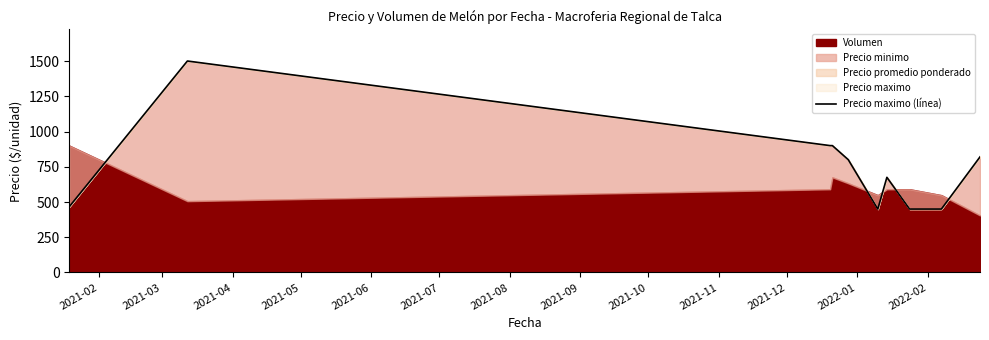

How many interior local peaks (higher than both neighbors) does the data have?

2